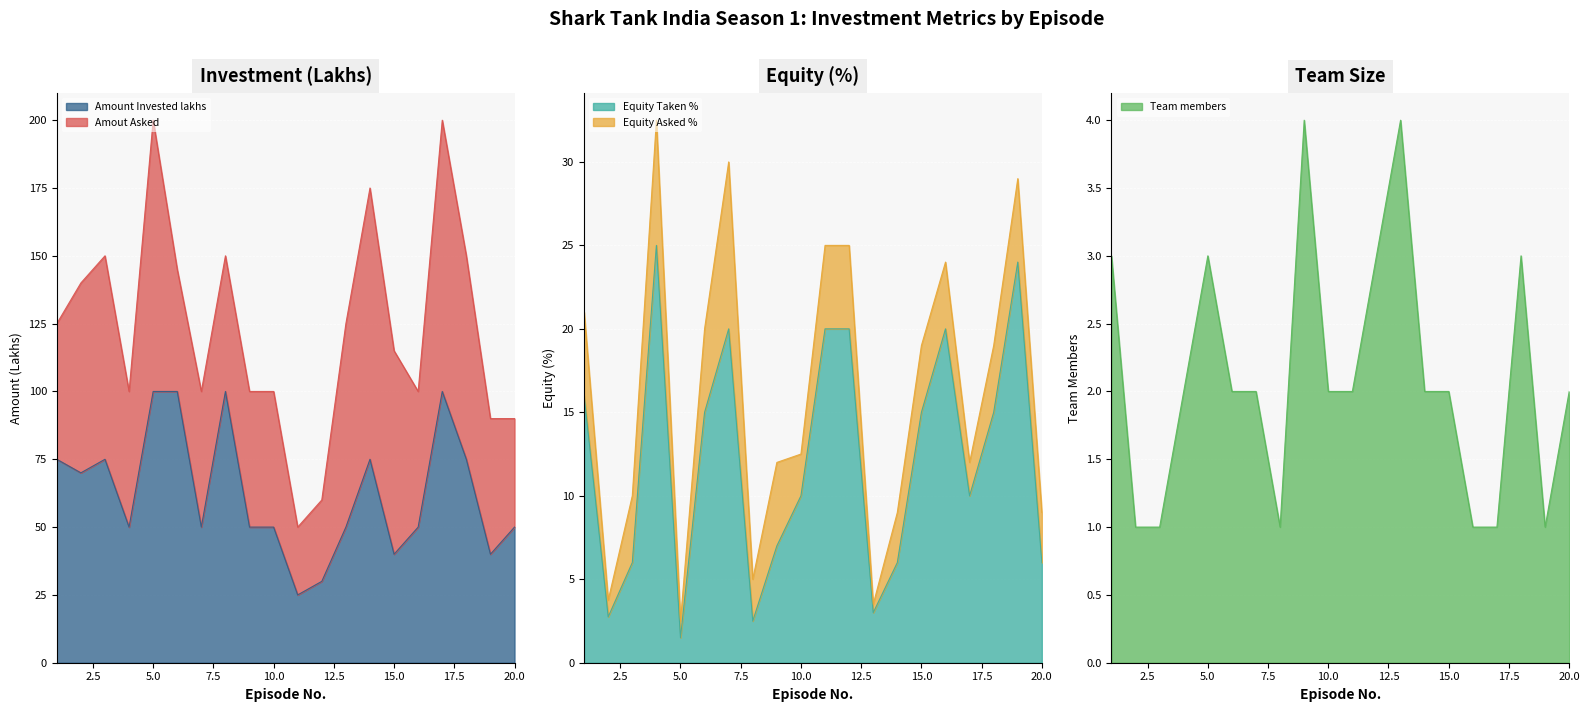

Where is the first local maximum for Amount Invested lakhs?

3